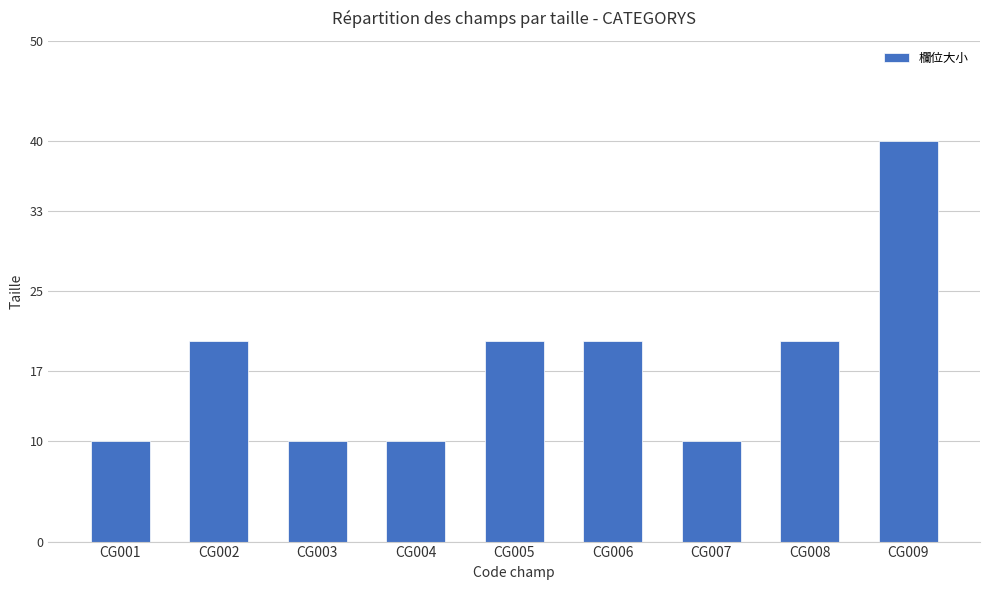

What is the change in value from CG003 to CG006?

+10